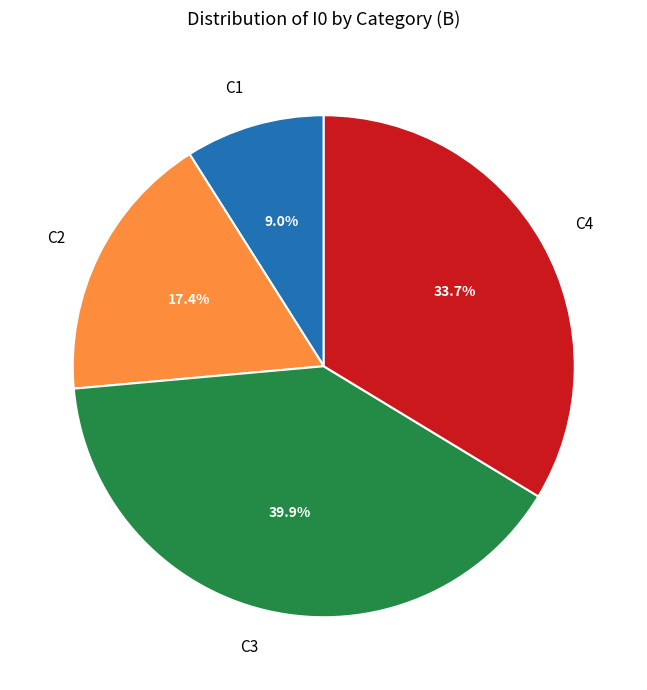

Is there a majority slice in this chart?

No